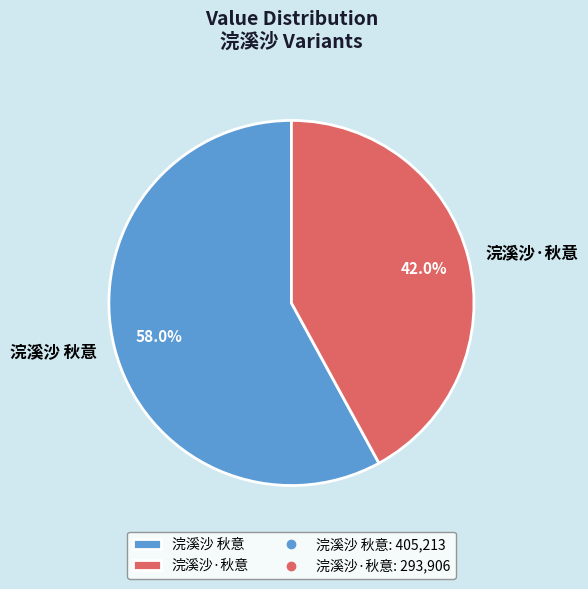

Do 浣溪沙·秋意 and 浣溪沙 秋意 together represent more than half of the pie?

Yes